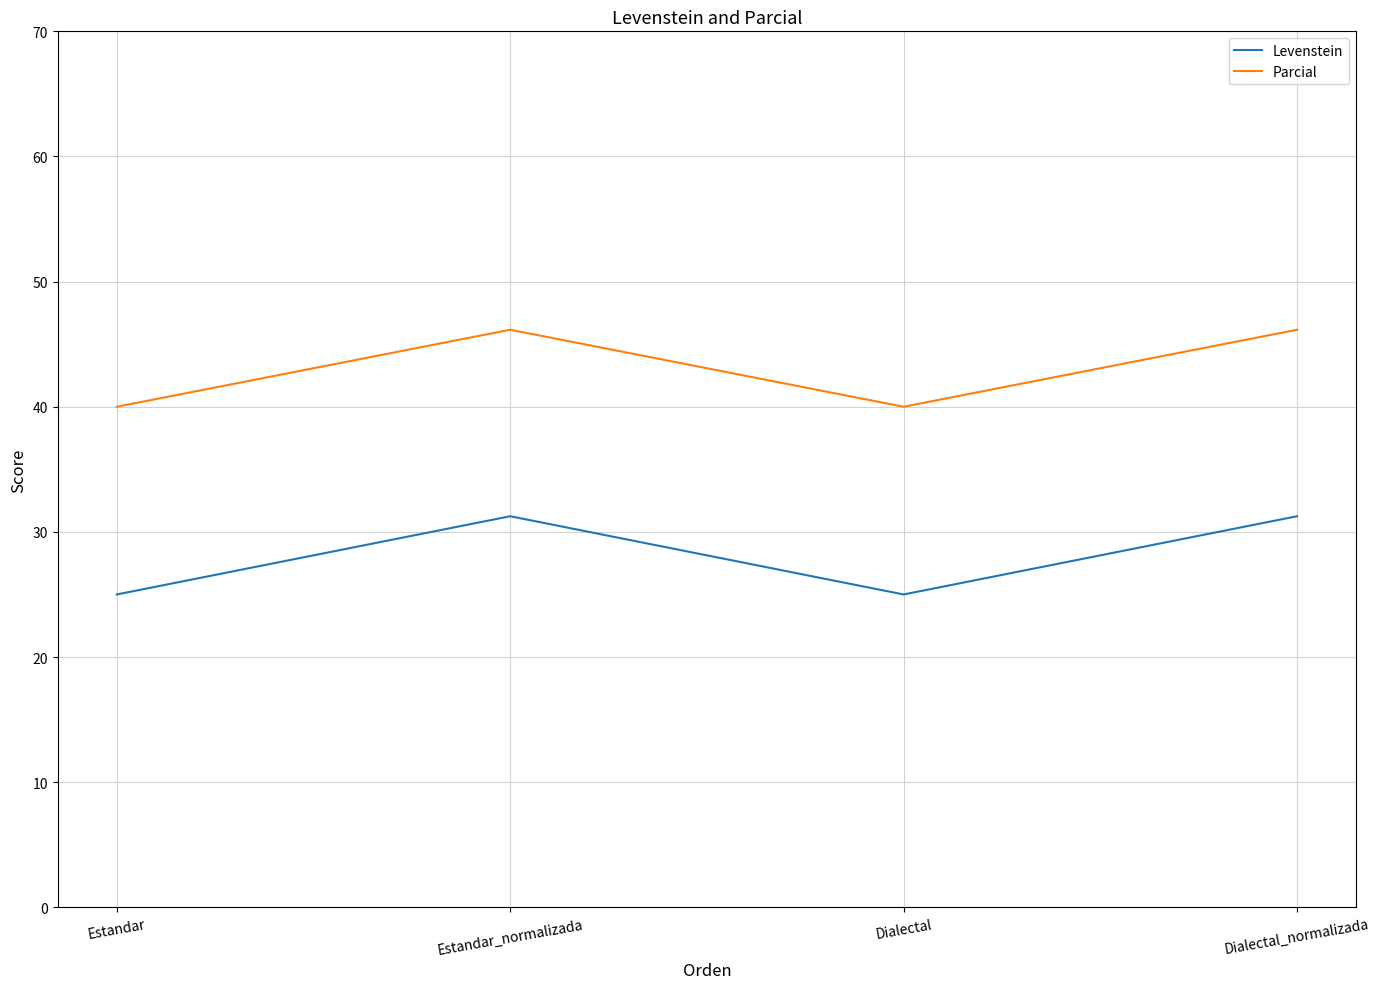

What is the difference between the Parcial values at Estandar and Dialectal_normalizada?

6.2